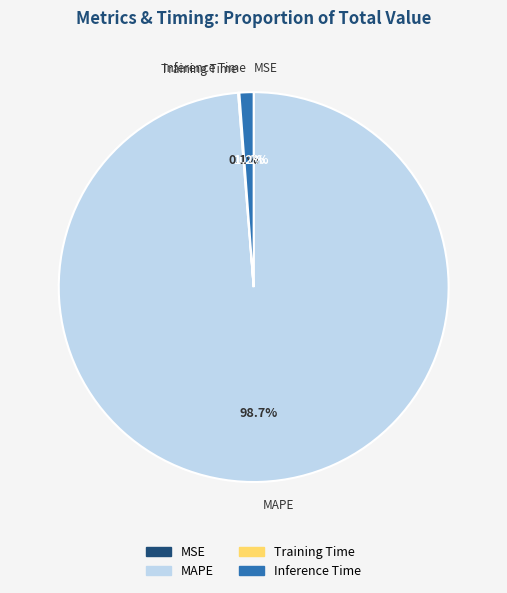

Is there any slice that represents more than half of the pie?

Yes